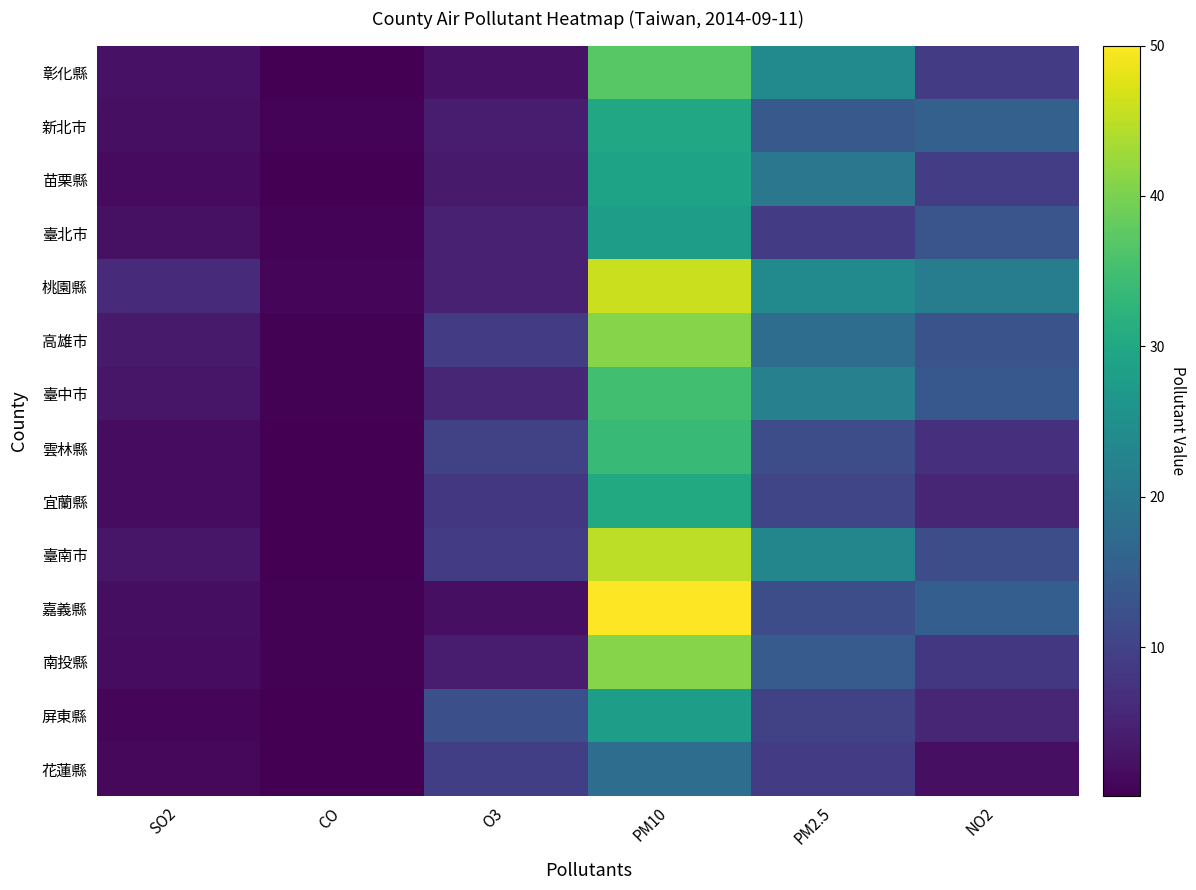

Reading right to left, transcribe all the data shown in this chart.

彰化縣: NO2=8.9	PM2.5=24.0	PM10=37.0	O3=2.5	CO=0.3	SO2=2.6
新北市: NO2=15.5	PM2.5=14.0	PM10=30.0	O3=4.0	CO=0.6	SO2=2.1
苗栗縣: NO2=9.2	PM2.5=20.0	PM10=29.0	O3=3.8	CO=0.2	SO2=1.6
臺北市: NO2=13.2	PM2.5=8.8	PM10=28.0	O3=4.7	CO=0.6	SO2=2.3
桃園縣: NO2=21.3	PM2.5=24.0	PM10=46.0	O3=4.7	CO=0.8	SO2=6.1
高雄市: NO2=12.8	PM2.5=18.0	PM10=41.0	O3=8.9	CO=0.4	SO2=3.8
臺中市: NO2=13.8	PM2.5=21.8	PM10=35.0	O3=5.4	CO=0.4	SO2=3.2
雲林縣: NO2=7.0	PM2.5=12.0	PM10=34.0	O3=9.9	CO=0.3	SO2=1.8
宜蘭縣: NO2=5.4	PM2.5=10.5	PM10=30.5	O3=8.2	CO=0.2	SO2=1.8
臺南市: NO2=12.0	PM2.5=23.0	PM10=45.0	O3=8.9	CO=0.3	SO2=3.1
嘉義縣: NO2=15.0	PM2.5=12.0	PM10=50.0	O3=2.1	CO=0.4	SO2=1.9
南投縣: NO2=8.2	PM2.5=14.5	PM10=41.0	O3=4.1	CO=0.4	SO2=1.8
屏東縣: NO2=5.5	PM2.5=10.0	PM10=28.0	O3=12.2	CO=0.3	SO2=0.8
花蓮縣: NO2=2.1	PM2.5=9.0	PM10=18.0	O3=9.3	CO=0.1	SO2=1.2